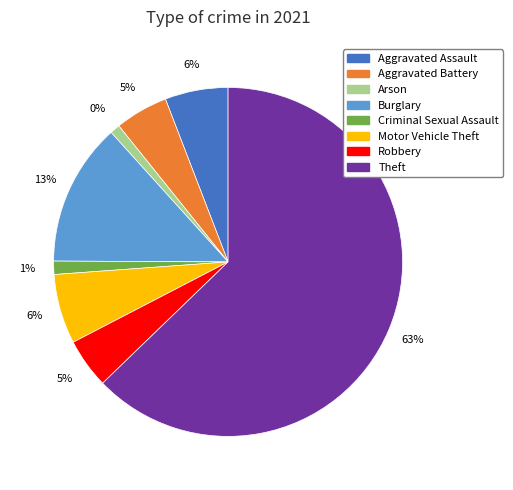

Which category has the smallest portion of the pie?

Arson